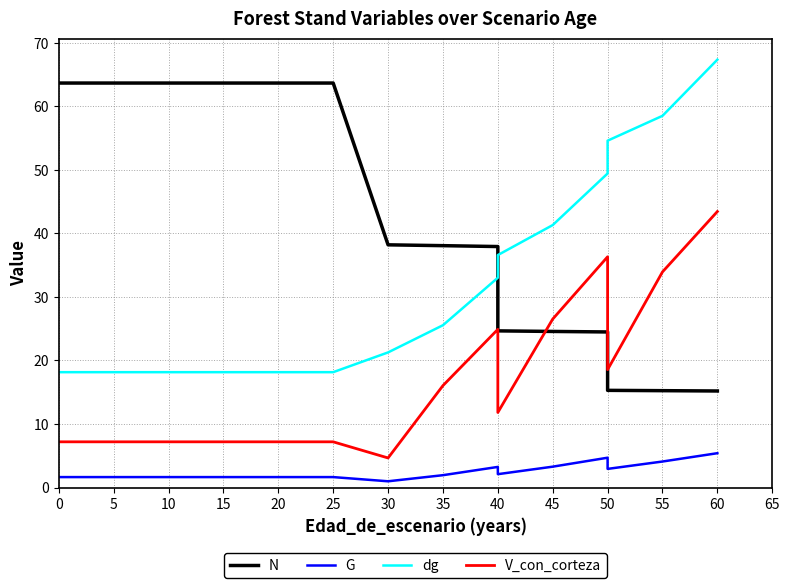

The value of dg at 30 is 21.3. True or false?

True